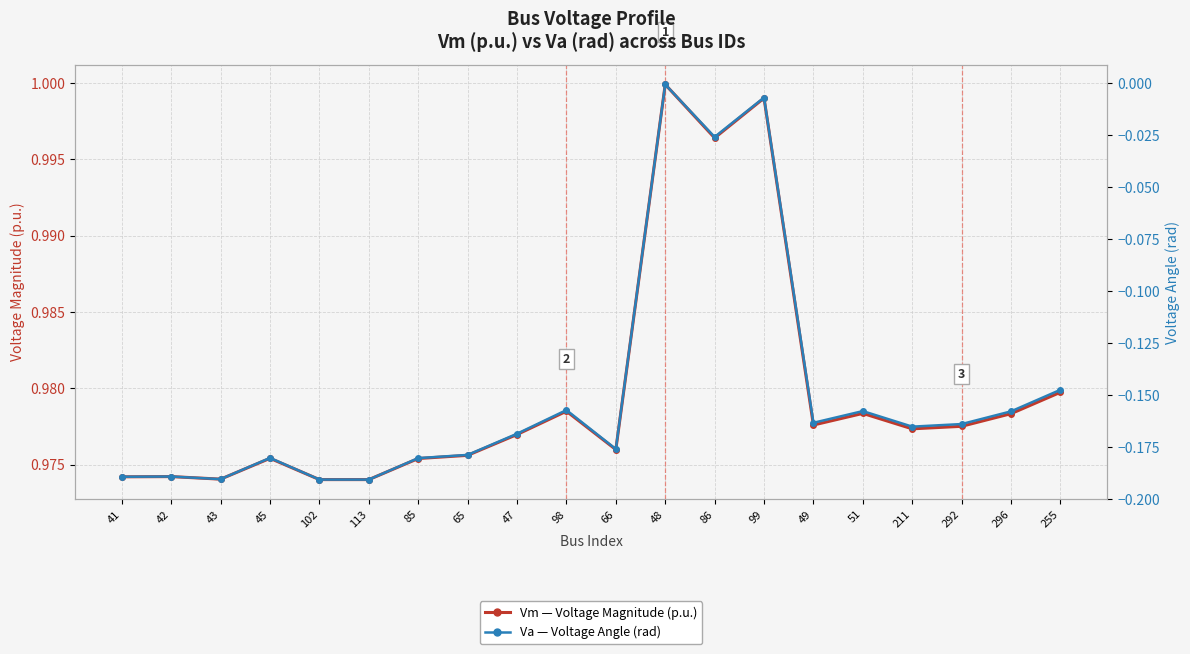

The Va (Voltage Angle, rad) series shows -0.2 at 85. True or false?

True